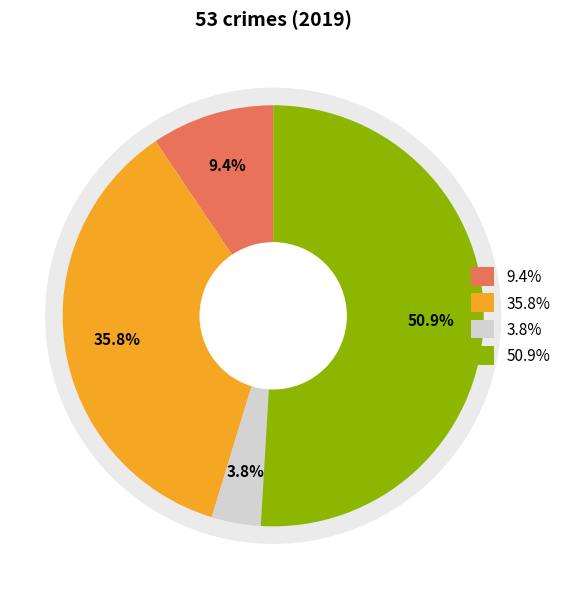

To the nearest percent, what portion does Criminal Sexual Assault represent?

4%